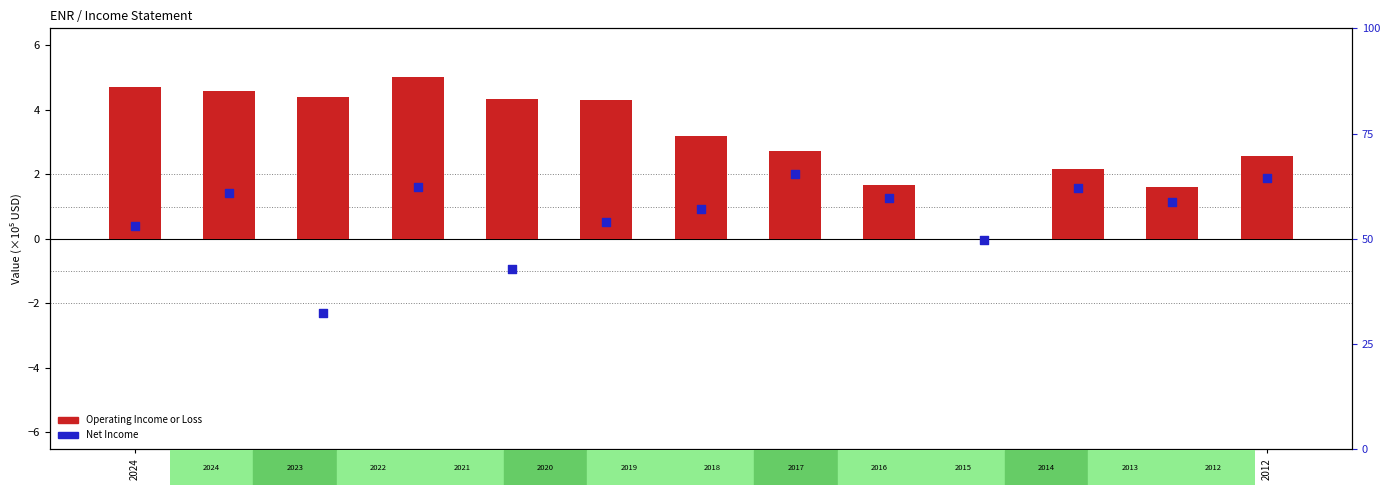

Which series reaches the minimum Y coordinate?

Net Income